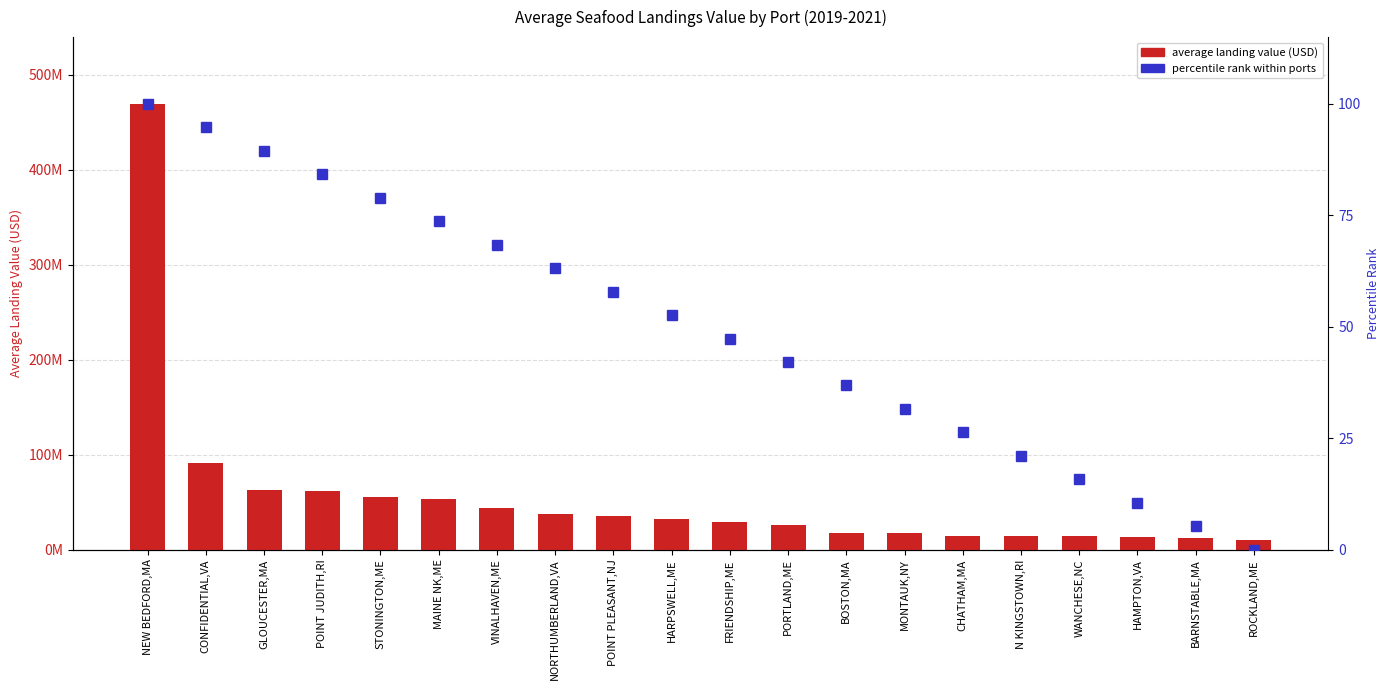

What is the difference between the Percentile rank within ports values at BOSTON,MA and PORTLAND,ME?

5.3